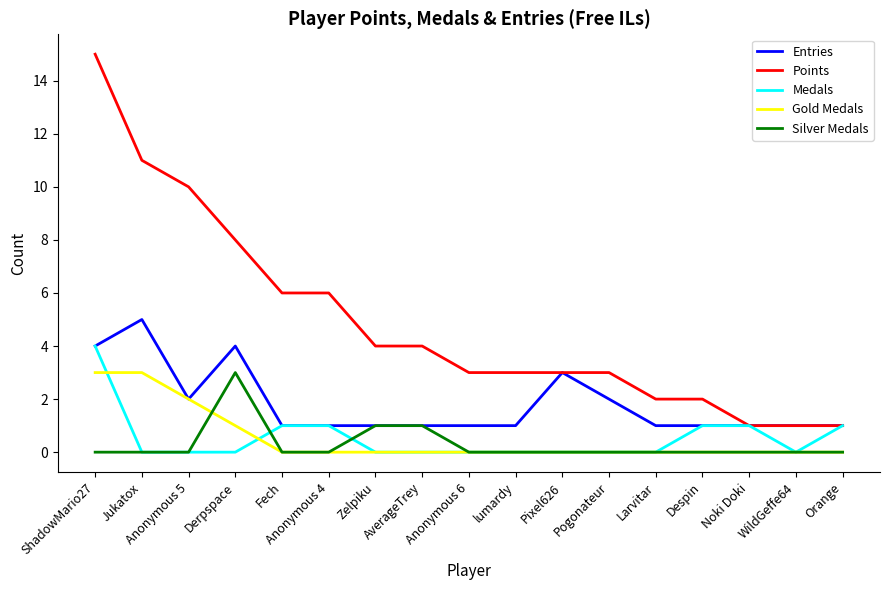

At which label does Points first exceed 3?

ShadowMario27